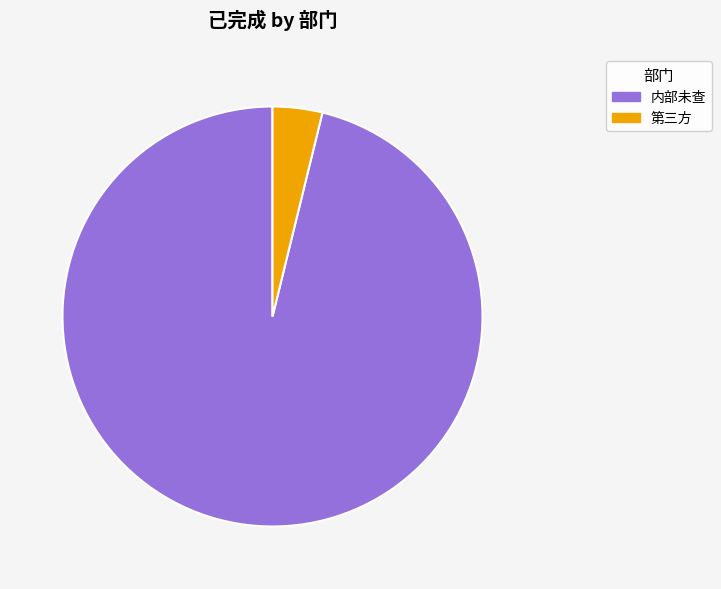

The 内部未查 slice represents 96% of the pie. True or false?

True